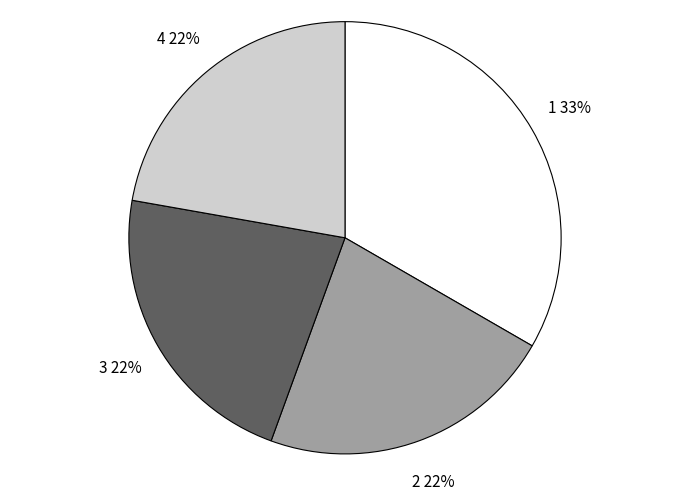

Is 2 the majority of the pie?

No